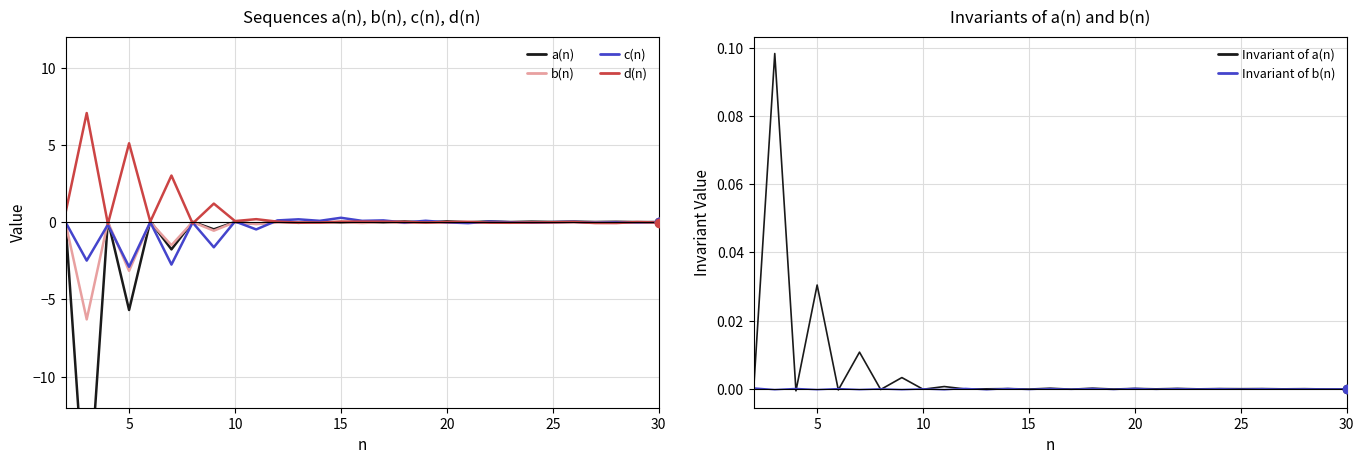

What is the minimum value for c(n)?

-2.9